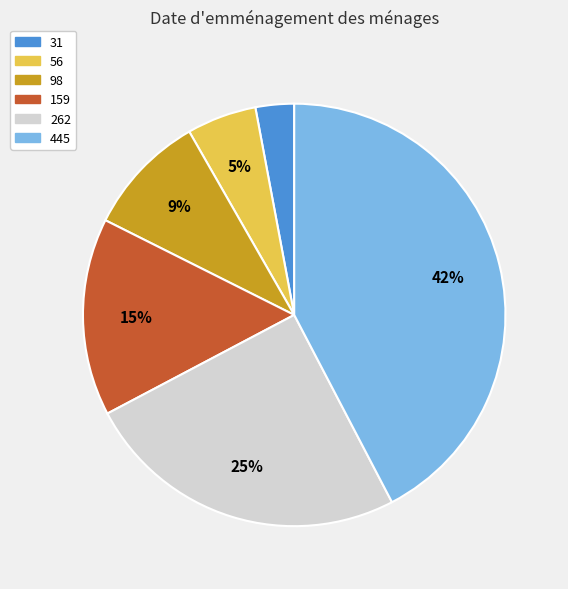

To the nearest percent, what is the difference between the 262 and 98 slice percentages?

16%